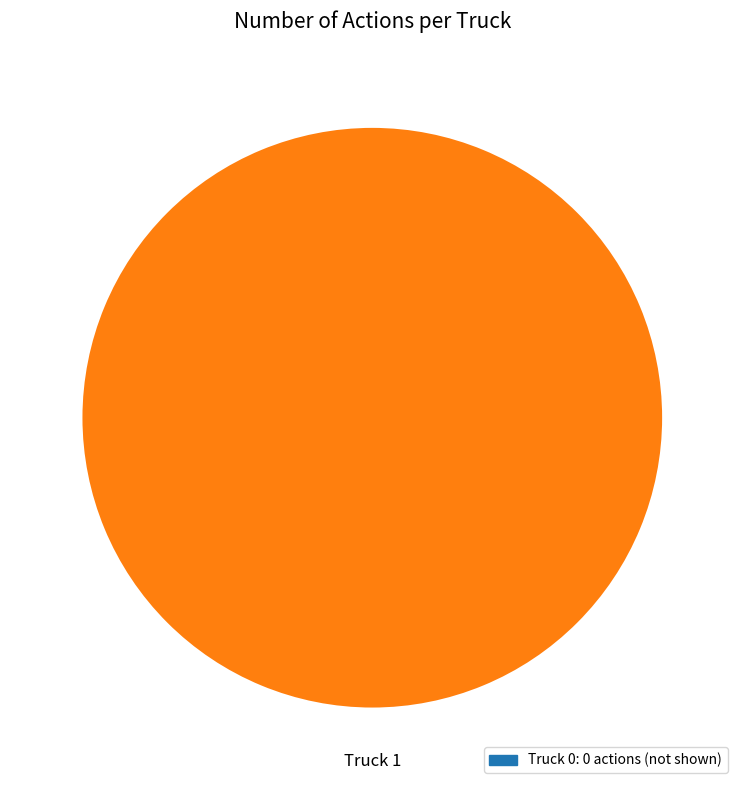

Is there a majority slice in this chart?

Yes